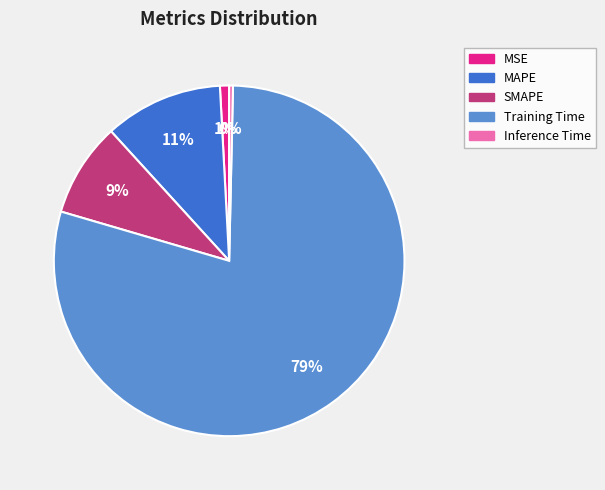

Is it true that Inference Time is 0% of the pie?

True